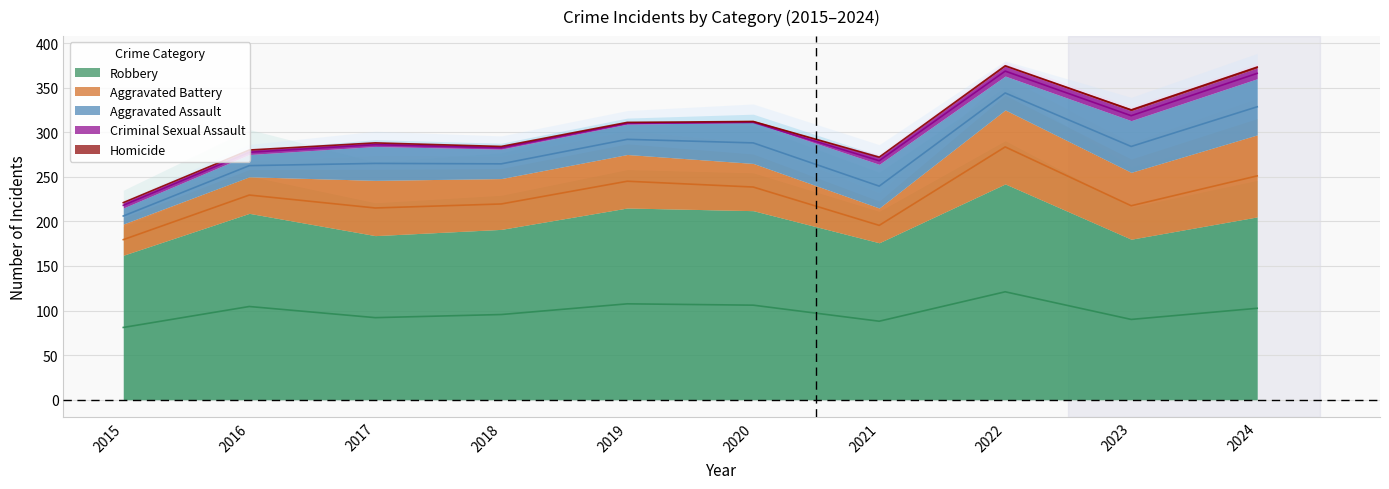

What is the total value across all series at 2015?

221